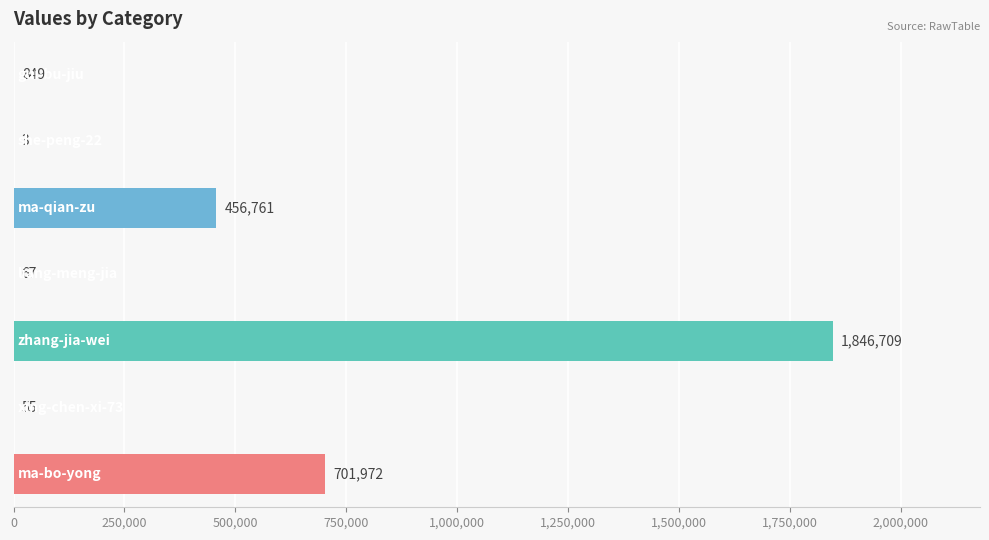

What is the sum of all values?

3006416